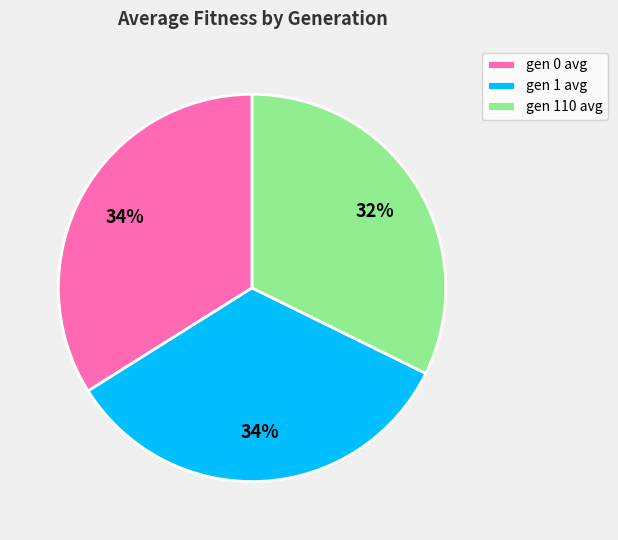

What percentage is the gen 110 avg slice, to the nearest percent?

32%